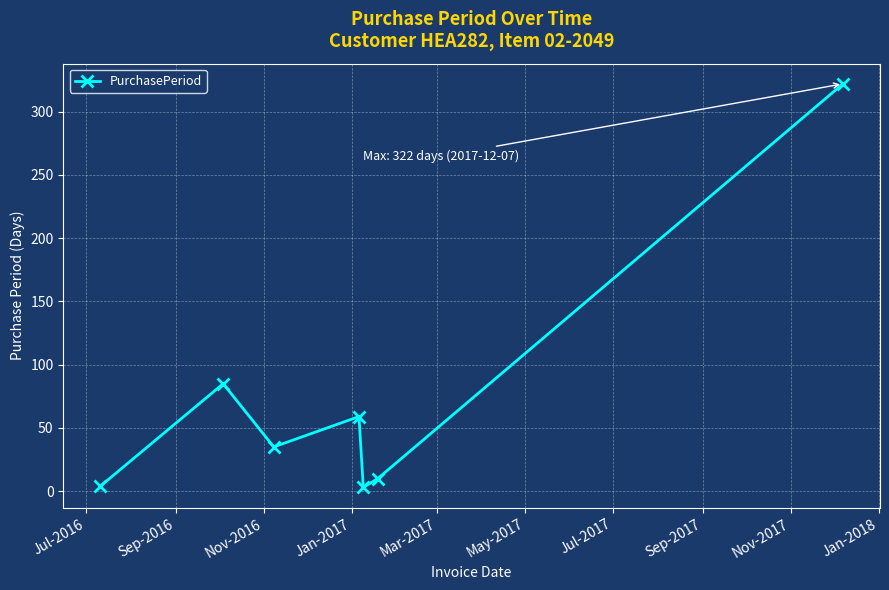

True or false: the data has more than 2 interior local peaks.

False